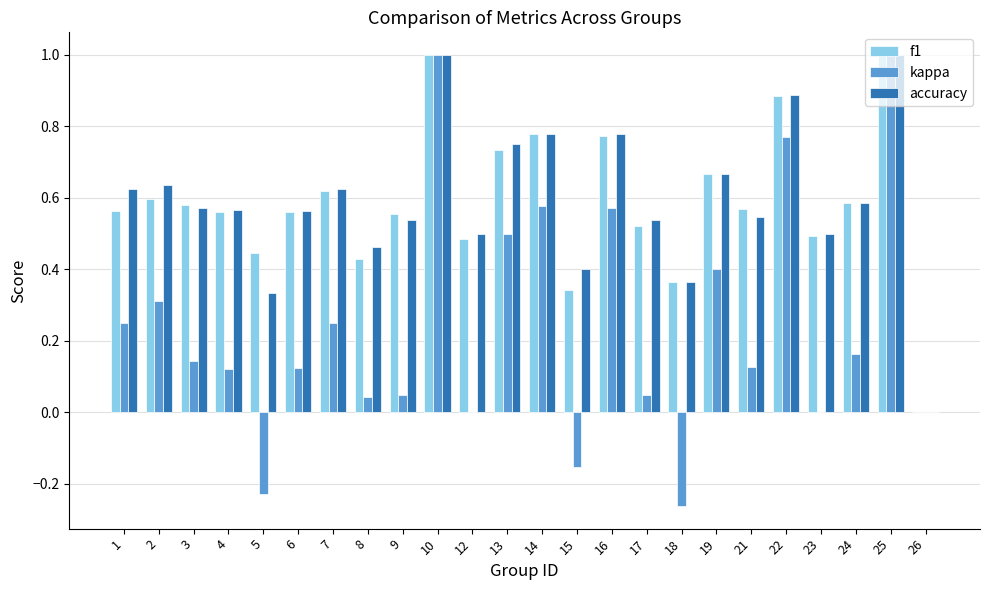

How many groups of bars are there?

24